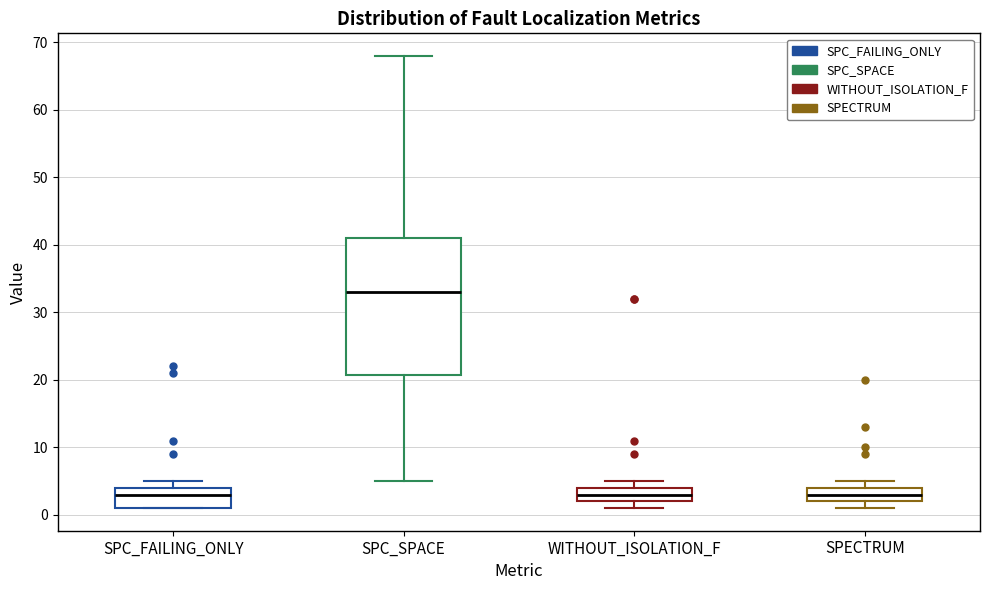

Comparing the boxes themselves (not the whiskers), which one is the tallest?

SPC_SPACE